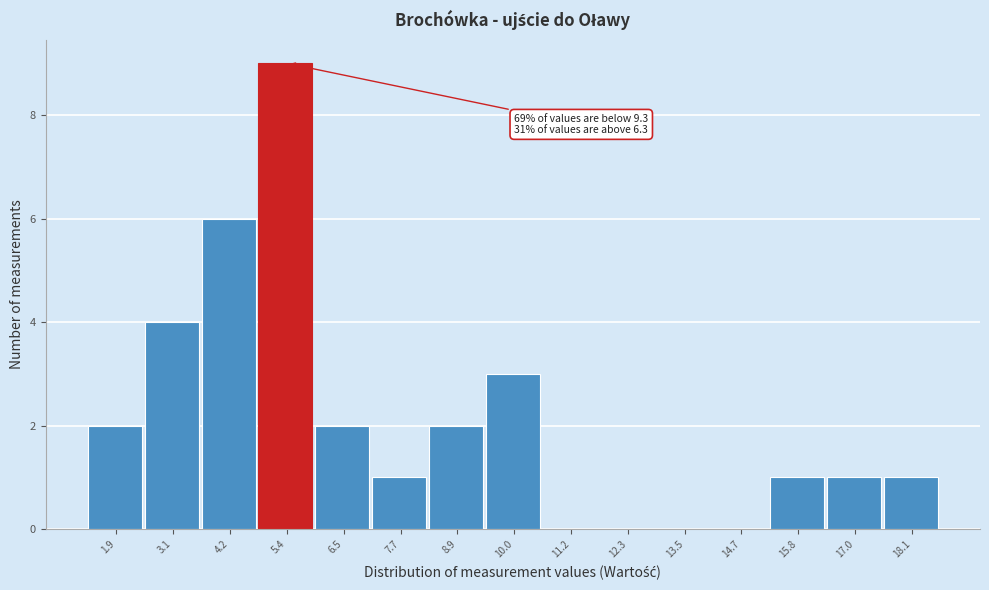

Reading left to right, transcribe all the data shown in this chart.

1.9=2	3.1=4	4.2=6	5.4=9	6.5=2	7.7=1	8.9=2	10.0=3	11.2=0	12.3=0	13.5=0	14.7=0	15.8=1	17.0=1	18.1=1